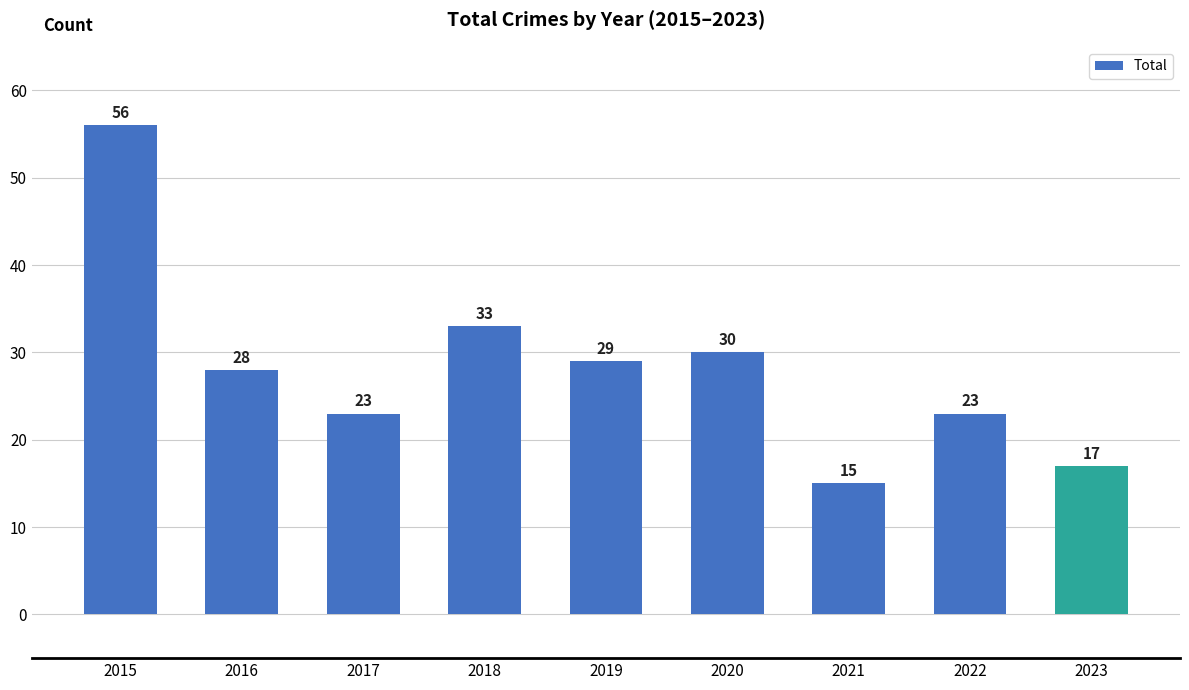

Reading right to left, list all the values displayed in this chart.

17	23	15	30	29	33	23	28	56